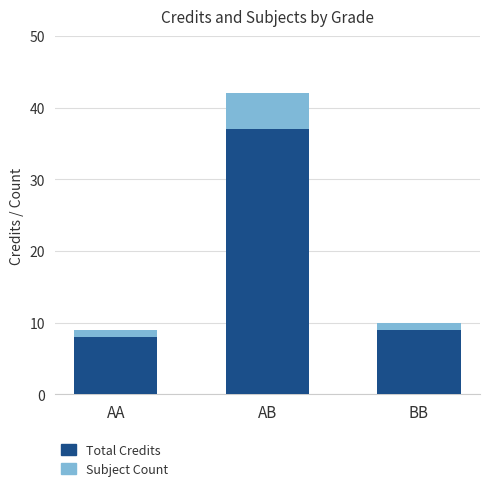

The value of Total Credits at AB is 60. True or false?

False